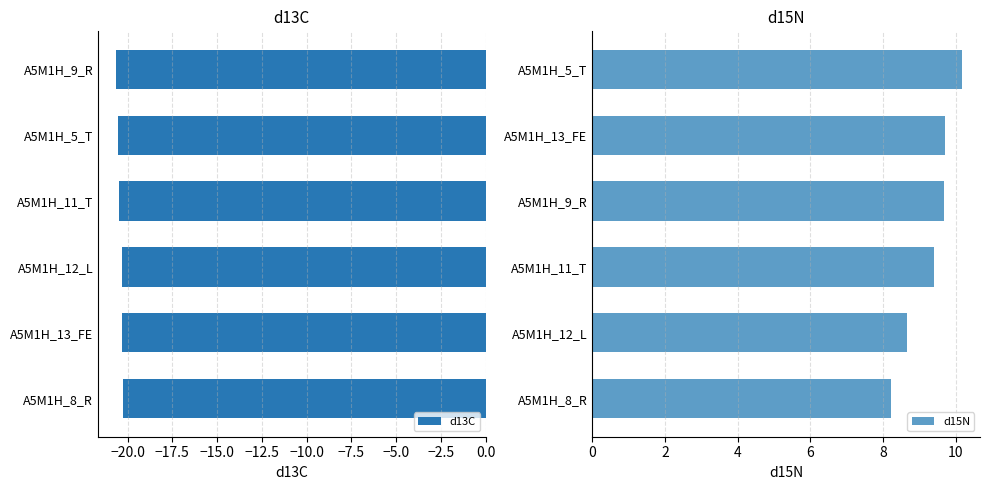

What is the average value of the d13C series?

-20.4